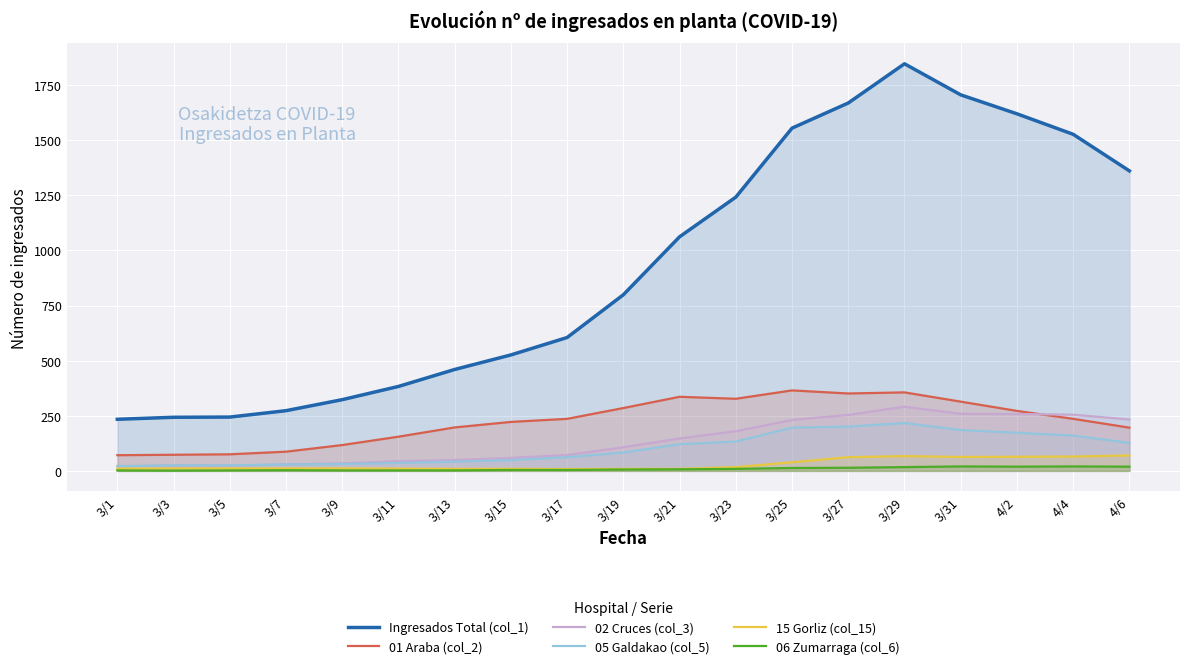

At which category does the chart reach its minimum across all series?

3/3